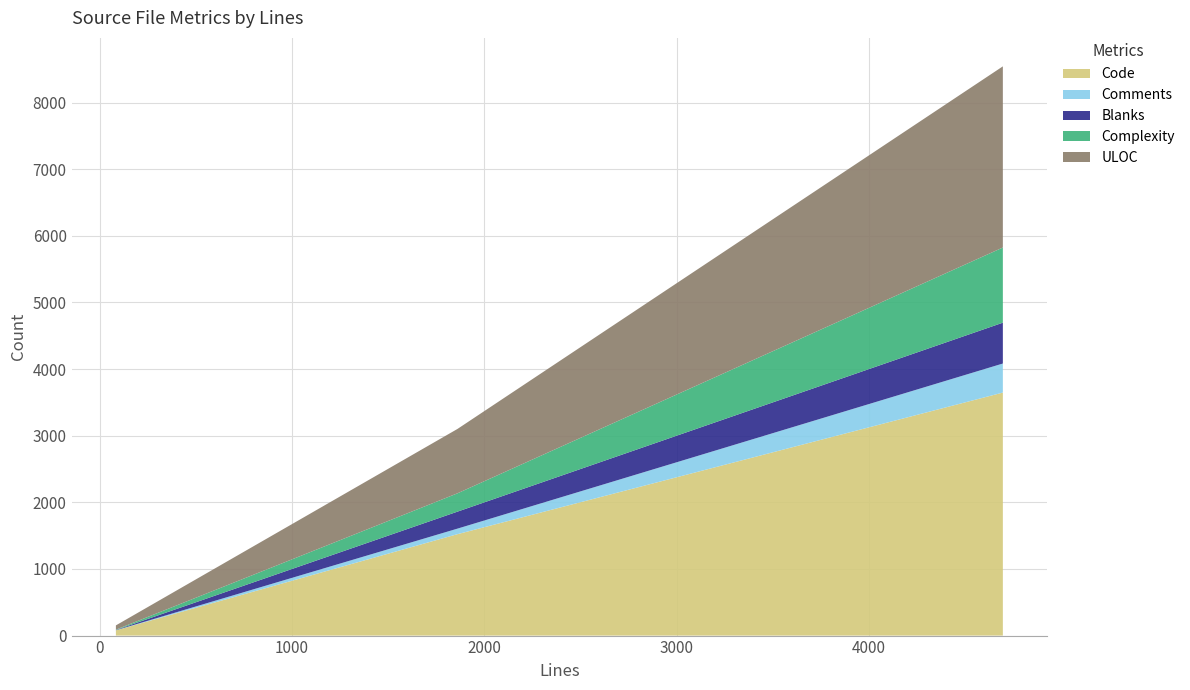

Reading left to right, list all the values displayed in this chart.

Code: testapp.c=1522	memcached.c=3647	issue_67.t=79
Comments: testapp.c=83	memcached.c=436	issue_67.t=1
Blanks: testapp.c=255	memcached.c=613	issue_67.t=4
Complexity: testapp.c=275	memcached.c=1128	issue_67.t=5
ULOC: testapp.c=966	memcached.c=2719	issue_67.t=64